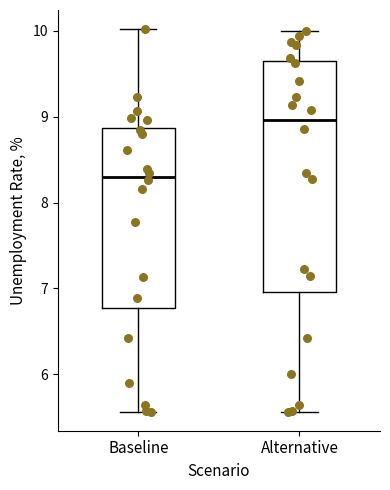

Which box's median line is the lowest?

Baseline